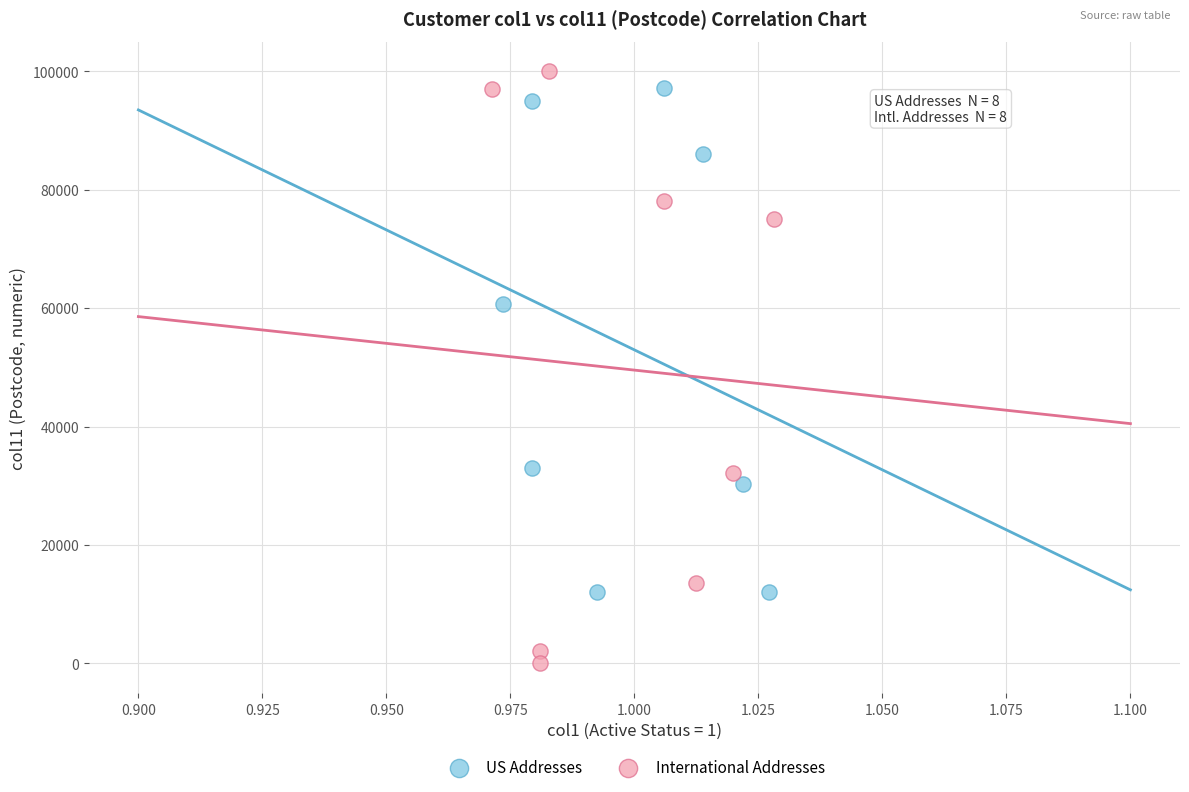

Which series reaches the minimum Y coordinate?

International Addresses